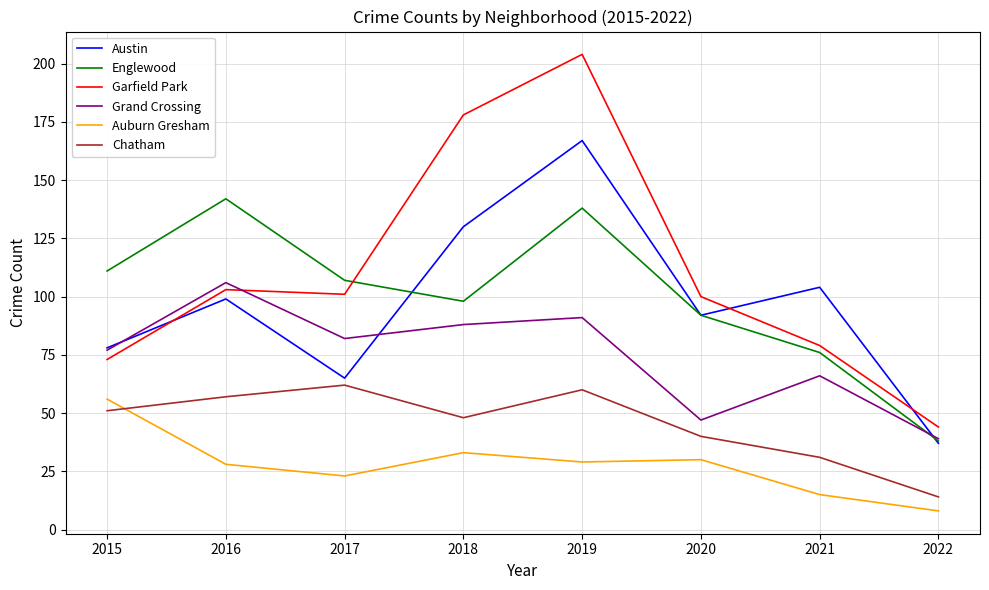

At which label does Garfield Park reach its minimum?

2022